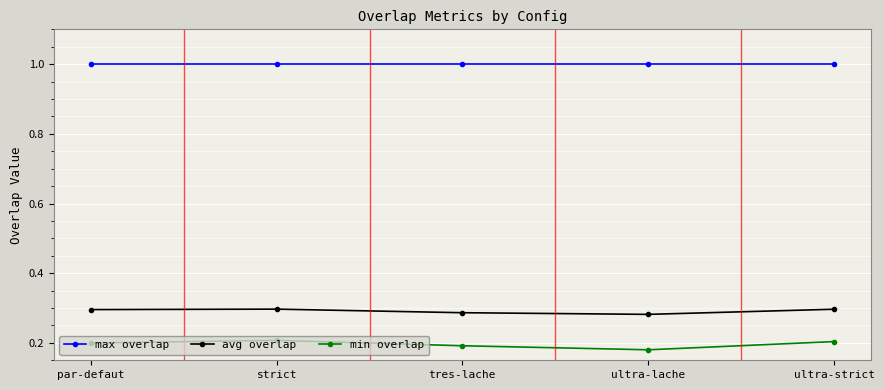

Between ultra-lache and ultra-strict, which series saw the biggest shift?

min overlap